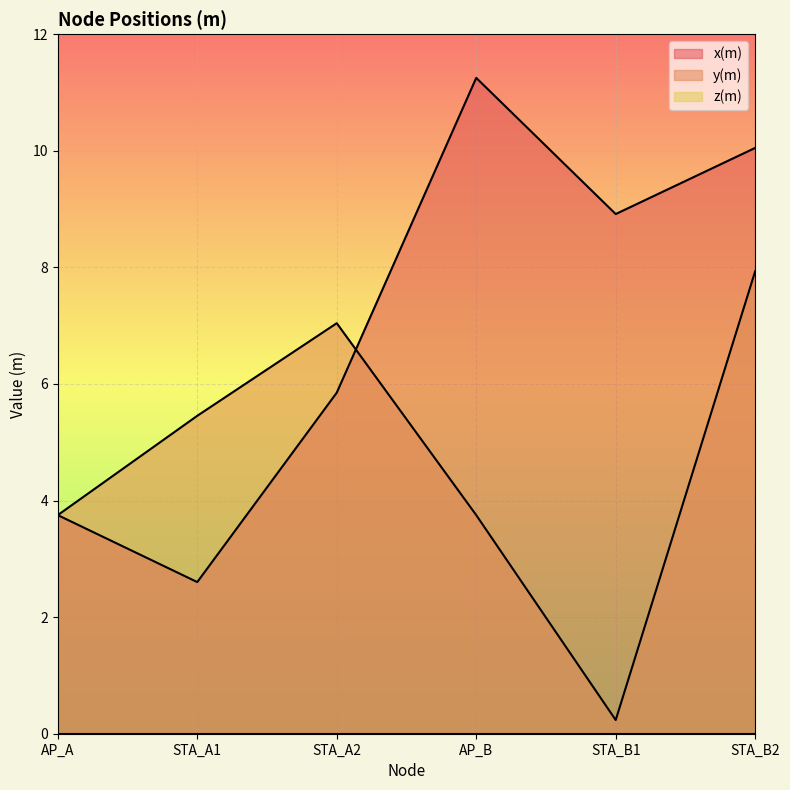

What is the value of the x(m) point at the 1st from the left?

3.8